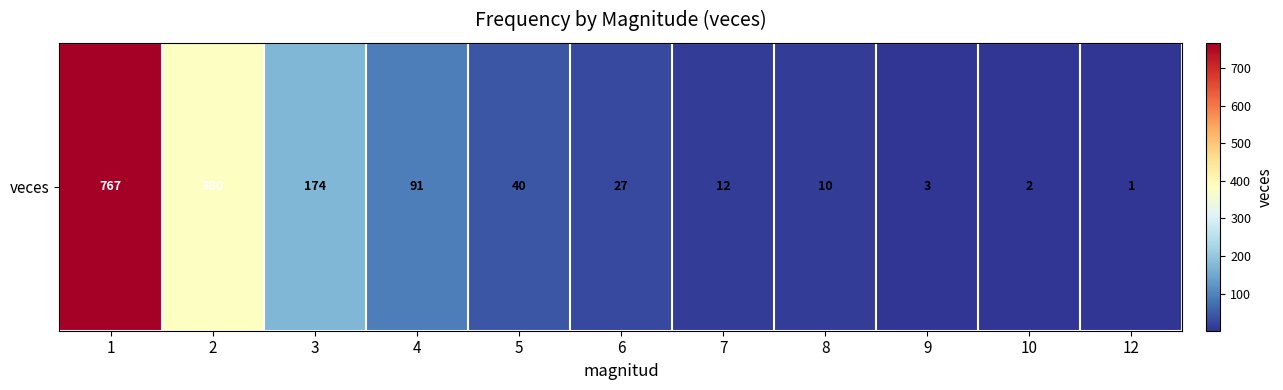

What is the sum of the values at 10 and 6?

29